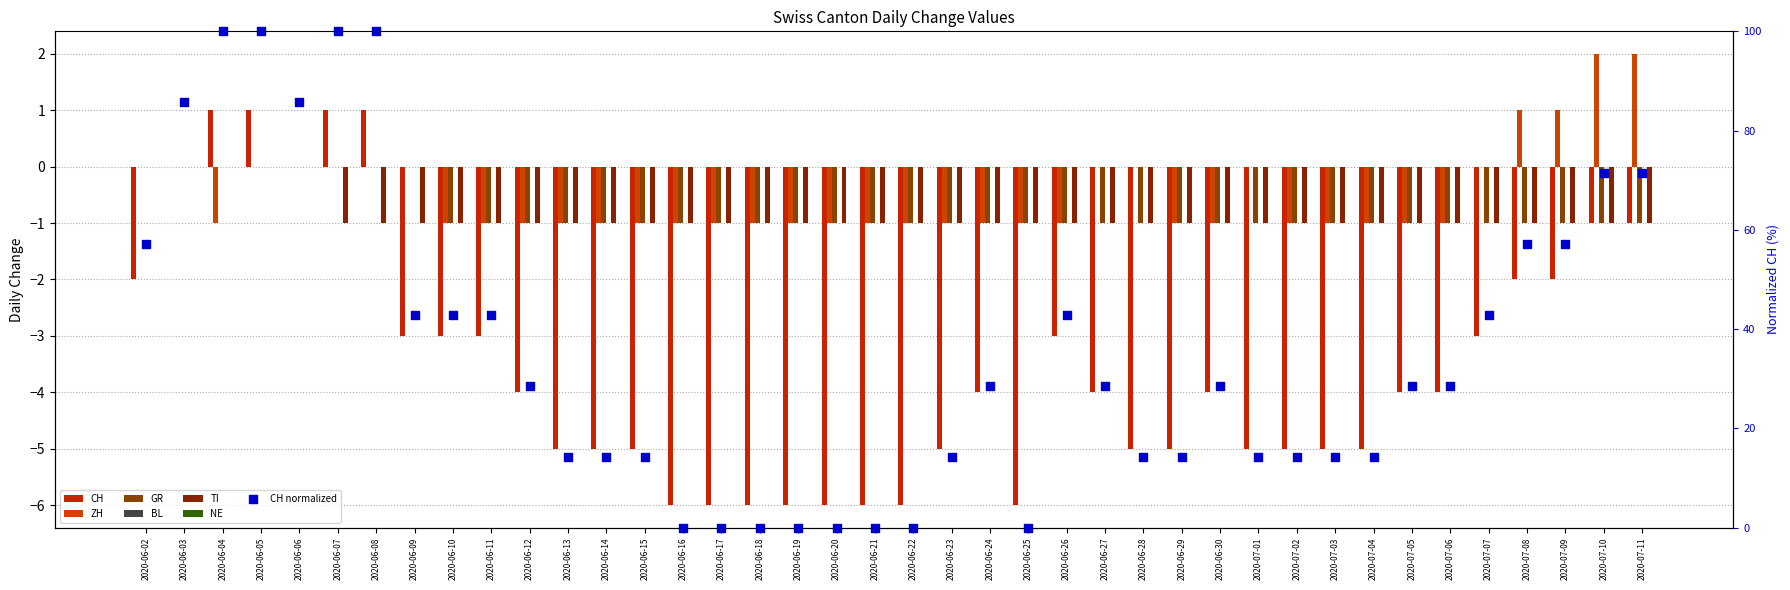

Is the value of ZH at 2020-06-02 greater than the value of TI at 2020-06-19?

Yes